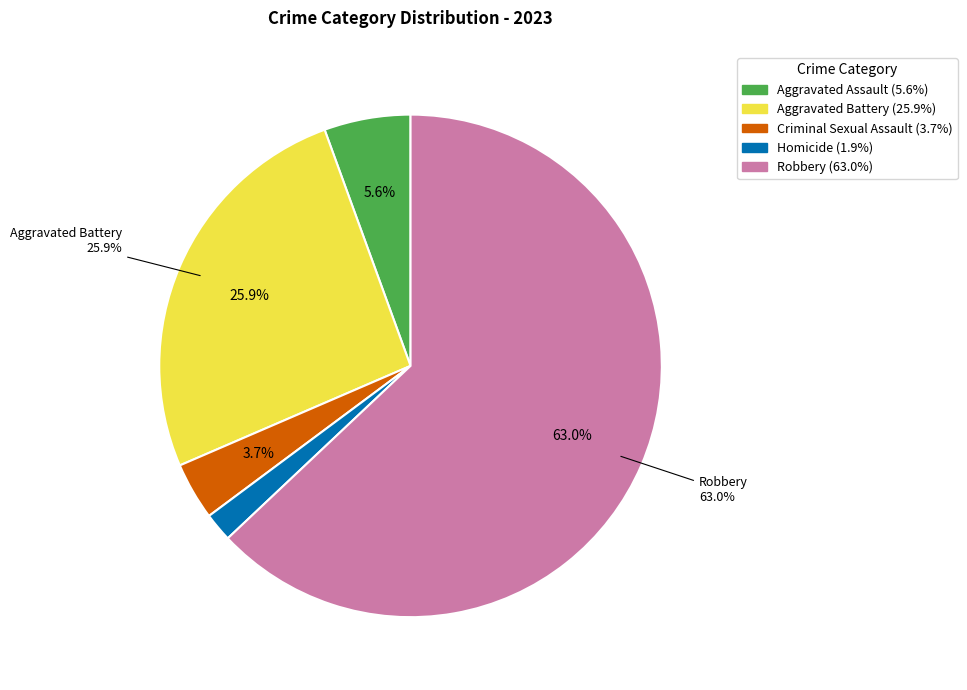

Combined, what portion of the pie is Aggravated Assault and Homicide?

7.4%